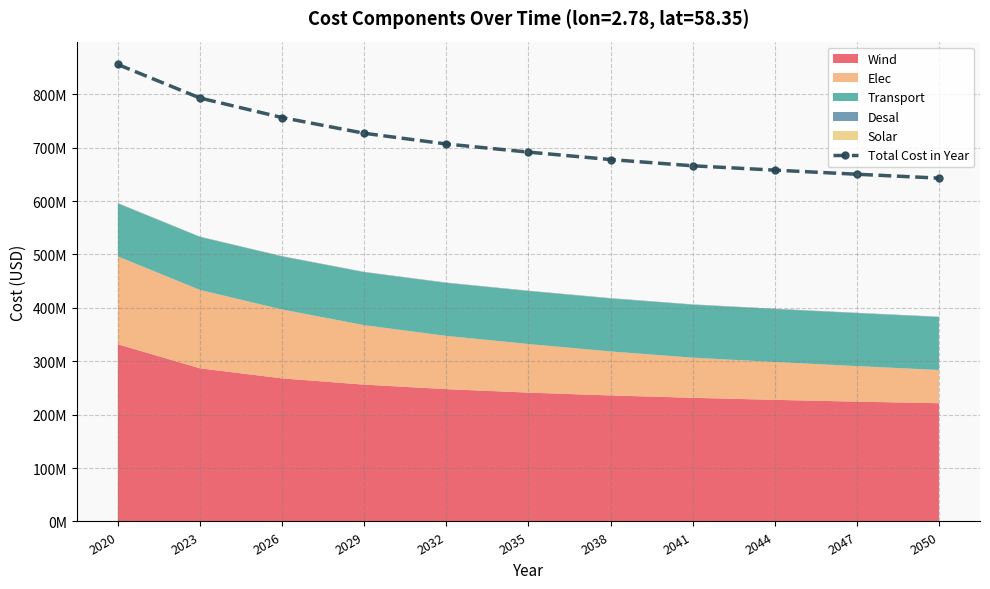

Reading right to left, transcribe all the data shown in this chart.

643005822.2	650303173.8	657981447.0	666134733.3	677799054.7	691758917.8	706944279.5	727046382.3	756490391.1	793045640.0	855874431.8